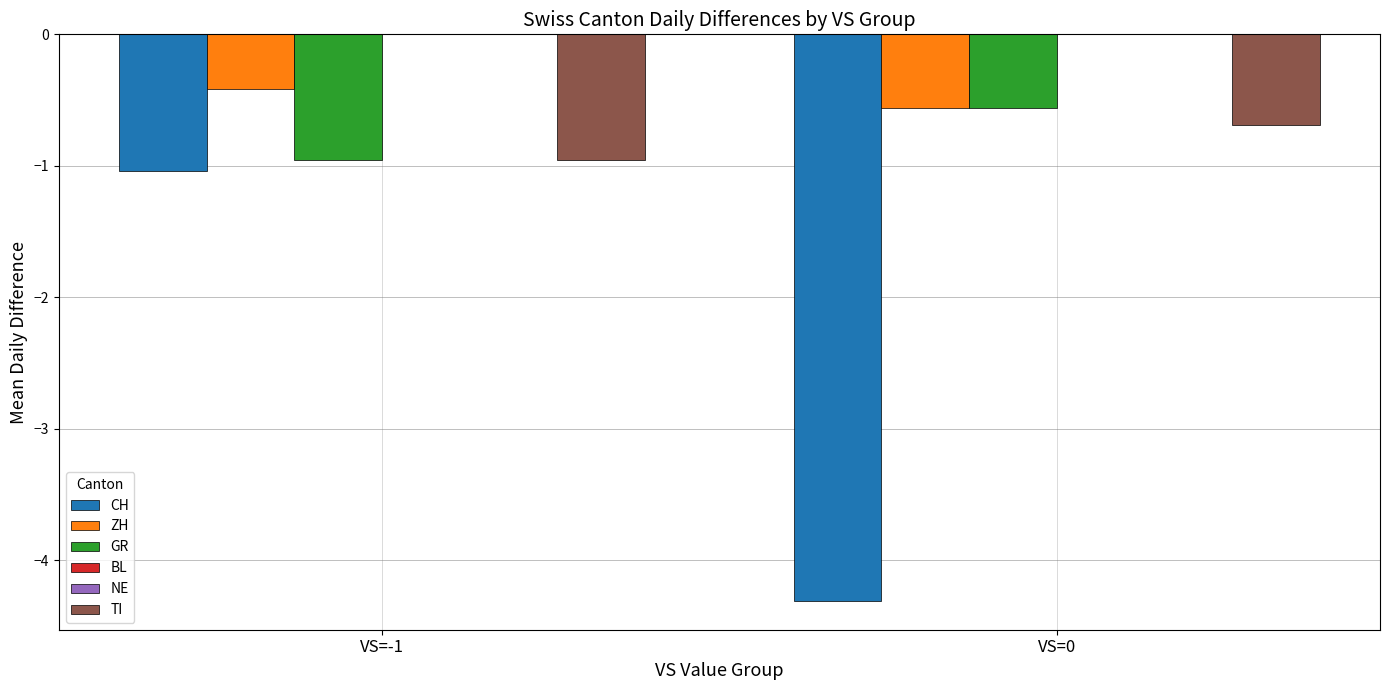

Reading left to right, extract all data points from this chart.

CH: -1.0	-4.3
ZH: -0.4	-0.6
GR: -1.0	-0.6
BL: 0.0	0.0
NE: 0.0	0.0
TI: -1.0	-0.7